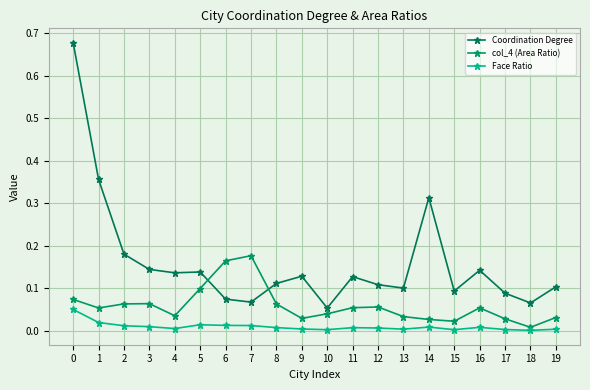

True or false: Coordination Degree has a value of 0.1 at 12.

True